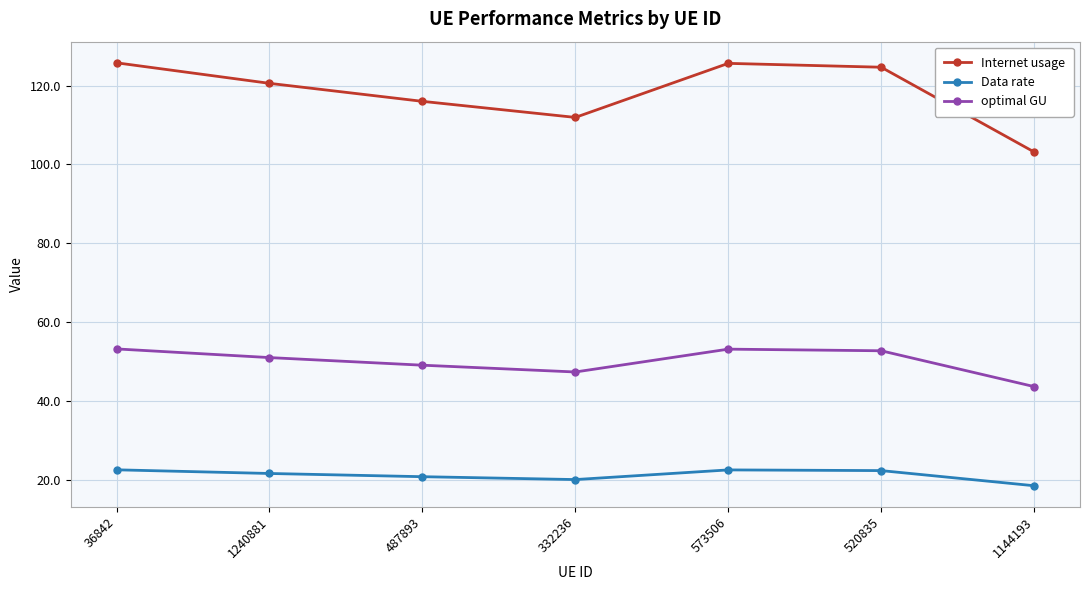

What is the difference between the highest and lowest values at 332236?

91.9